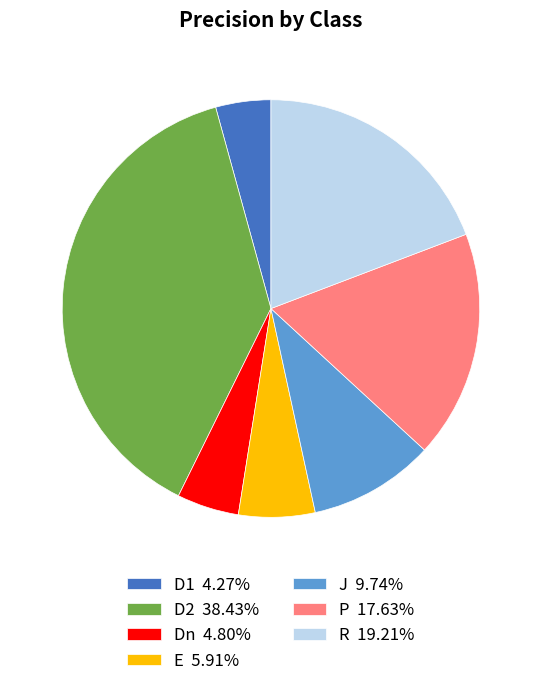

How many segments does this pie chart have?

7